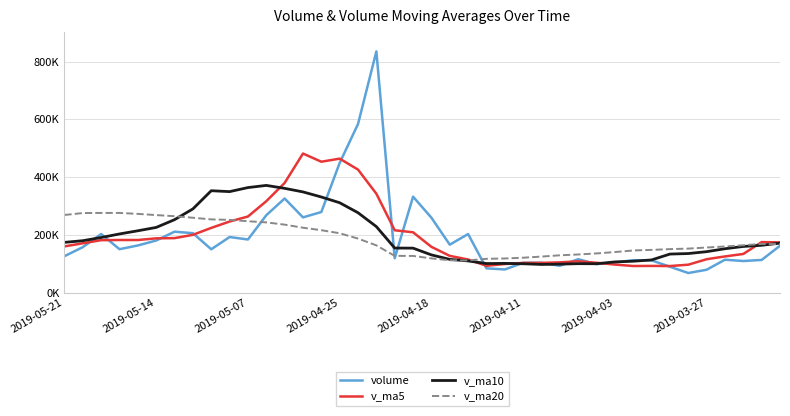

How many times do v_ma10 and v_ma5 cross each other?

5